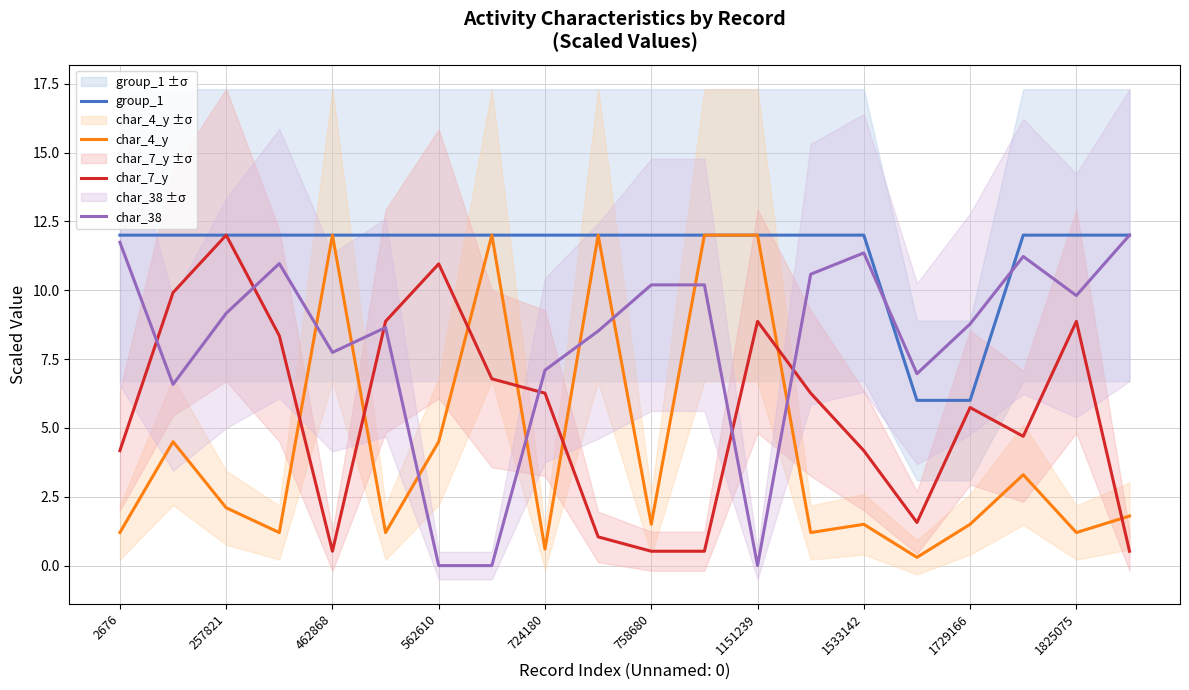

What is the lowest value of the group_1 series?

6.0